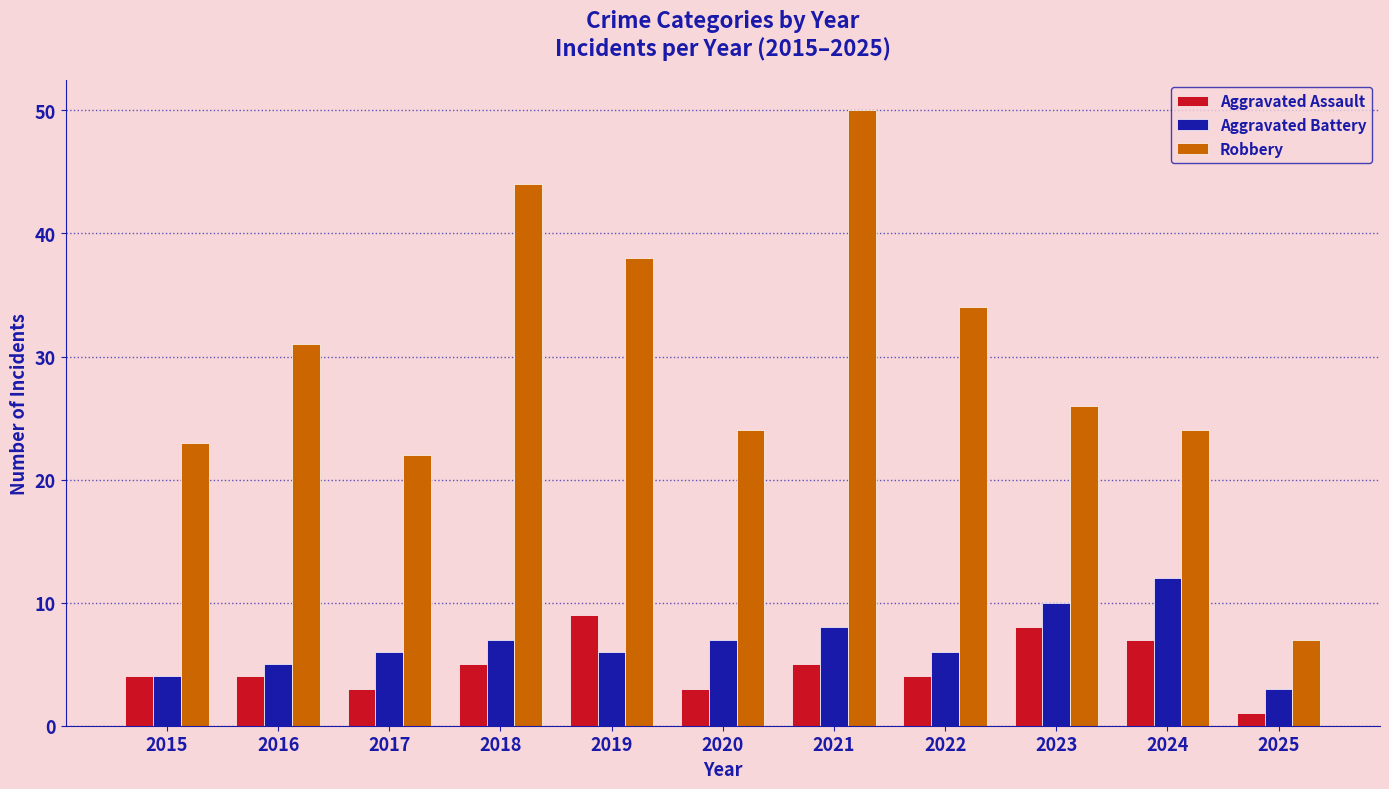

What are all the series names shown in the legend?

Aggravated Assault, Aggravated Battery, Robbery